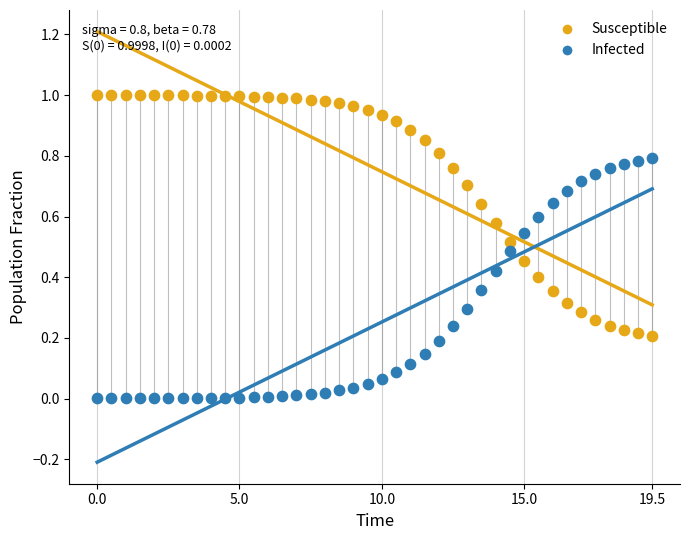

What are all the series names shown in the legend?

Susceptible, Infected